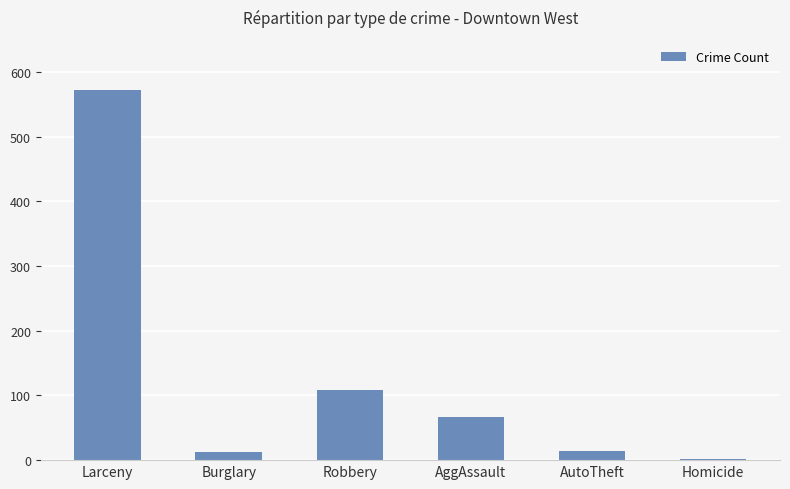

How many distinct data groups are displayed?

1